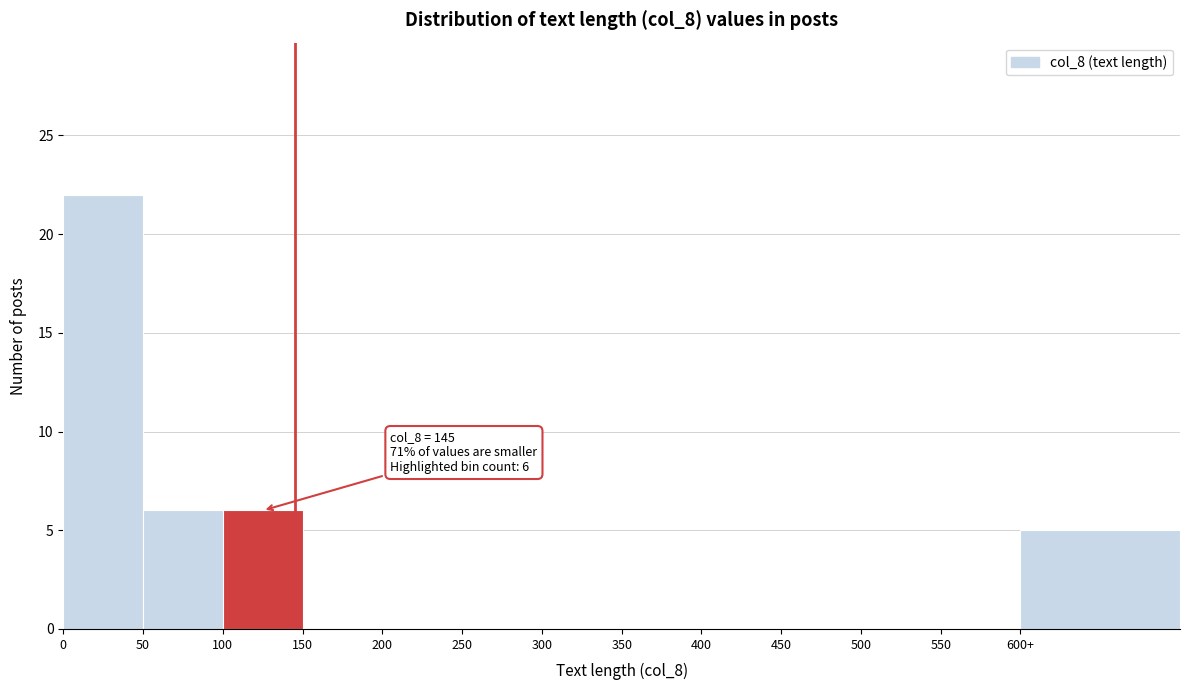

Reading left to right, what are all the values shown in this chart?

0=22	50=6	100=6	150=0	200=0	250=0	300=0	350=0	400=0	450=0	500=0	550=0	600+=5